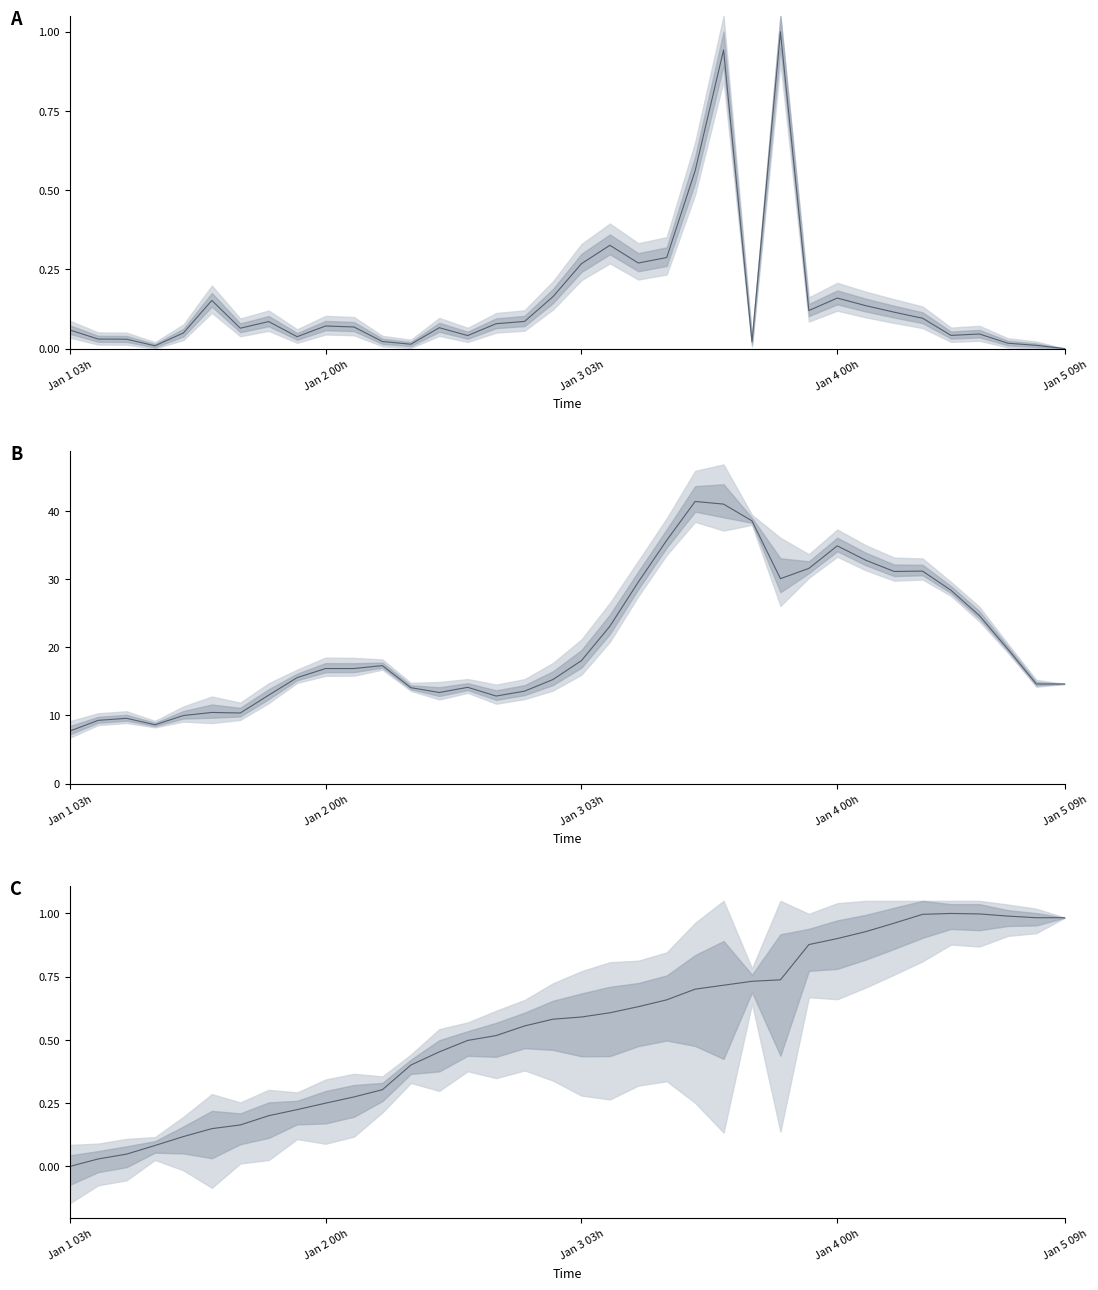

In area norm, how many points are higher than both neighbors (excluding endpoints)?

9